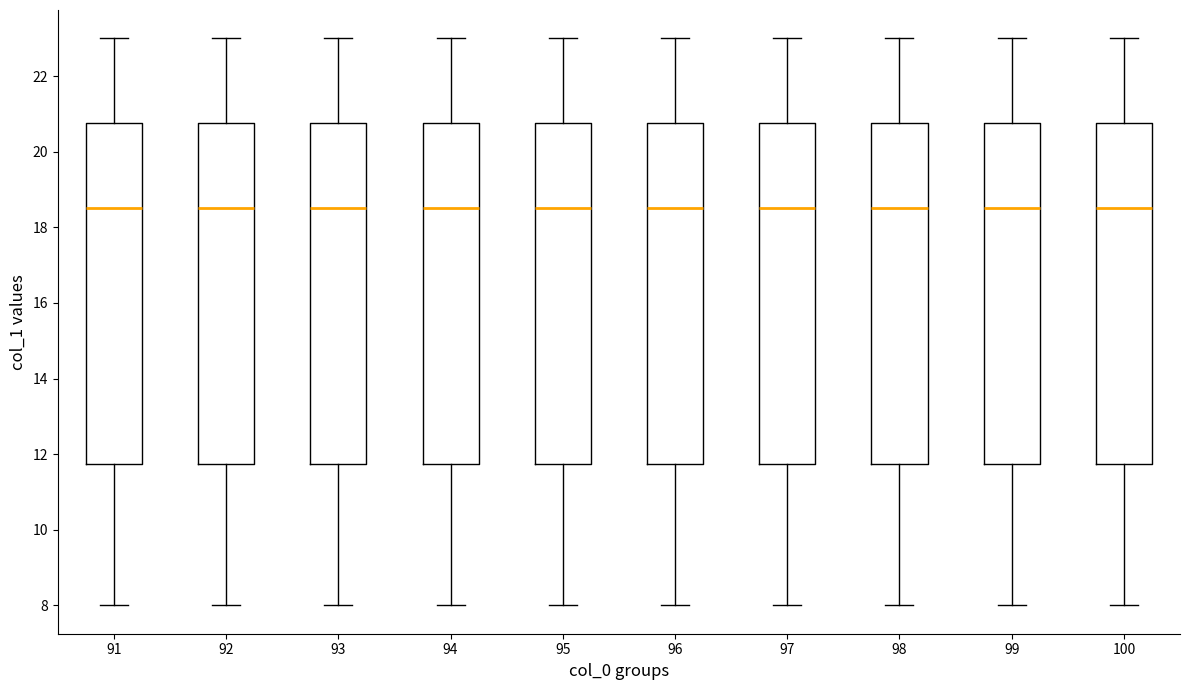

Where is the lower edge of the box at x = 99 on the y-axis? The values are not printed on the chart, so give them approximately, as read against the axis.

11.8